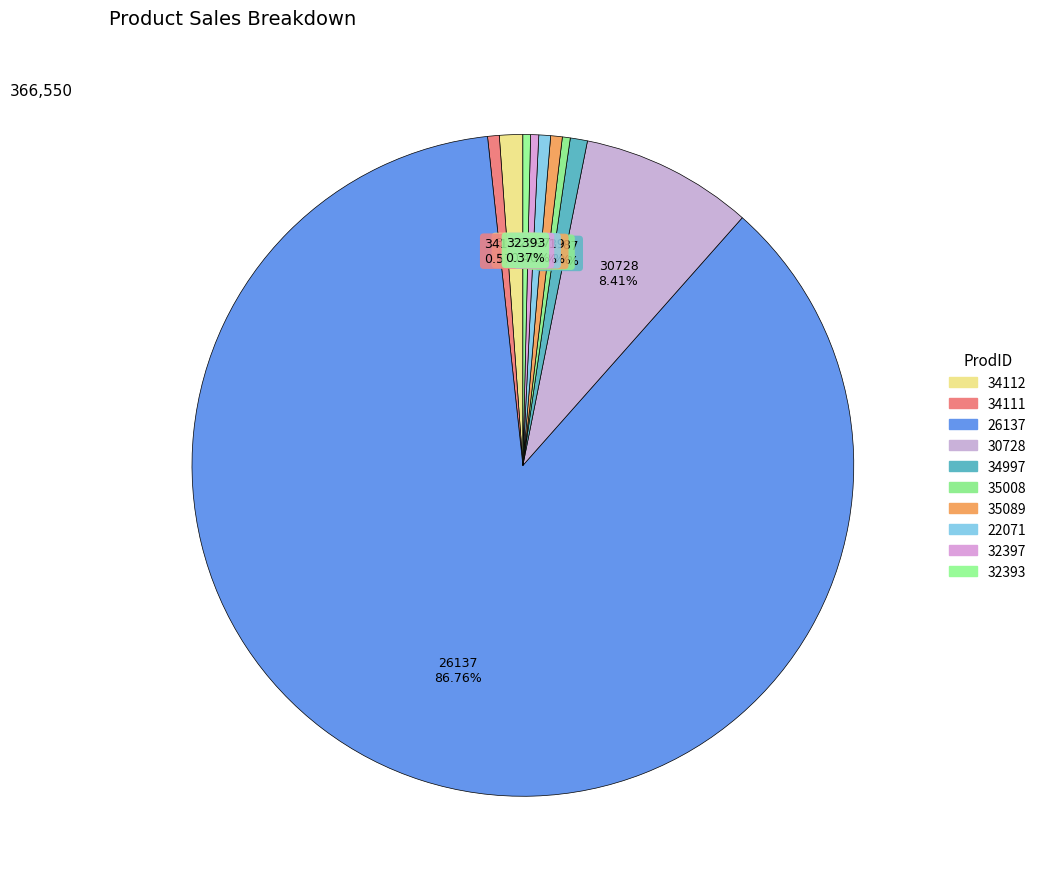

What is the largest slice in the pie chart?

26137